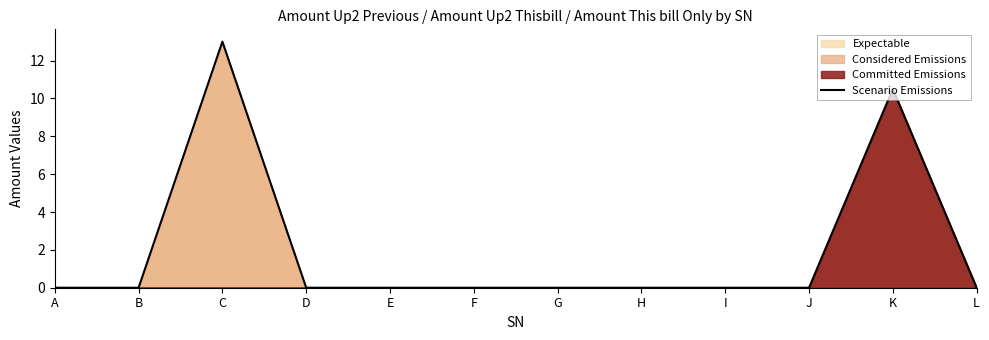

What is the greatest value displayed?

13.0